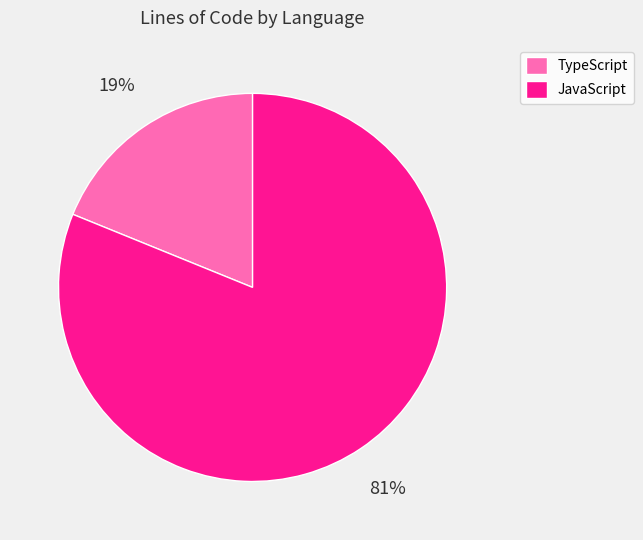

Which slice represents more than half of the pie?

JavaScript